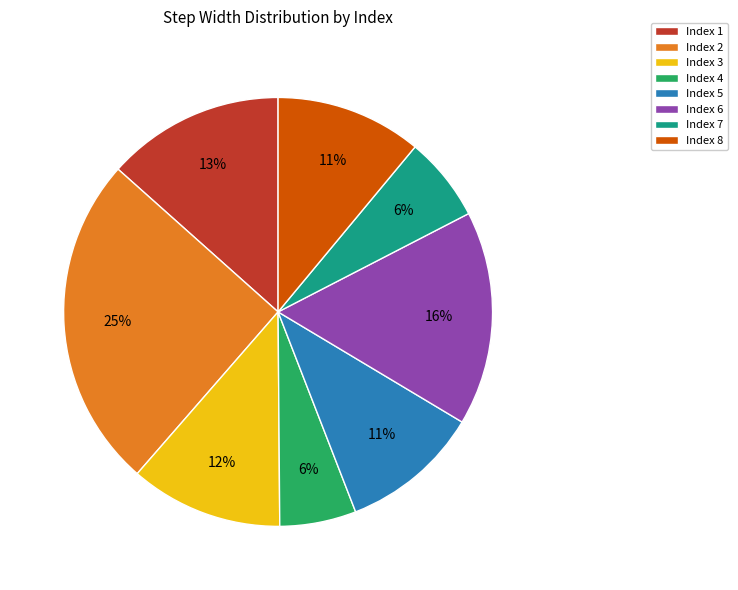

To the nearest percent, what is the average slice percentage?

12%